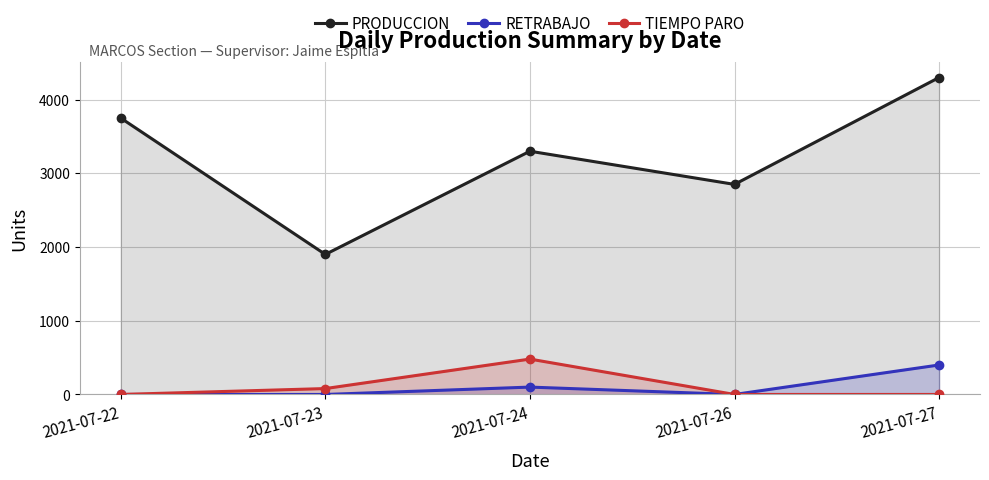

Where does the PRODUCCION series first go above 3300?

2021-07-22